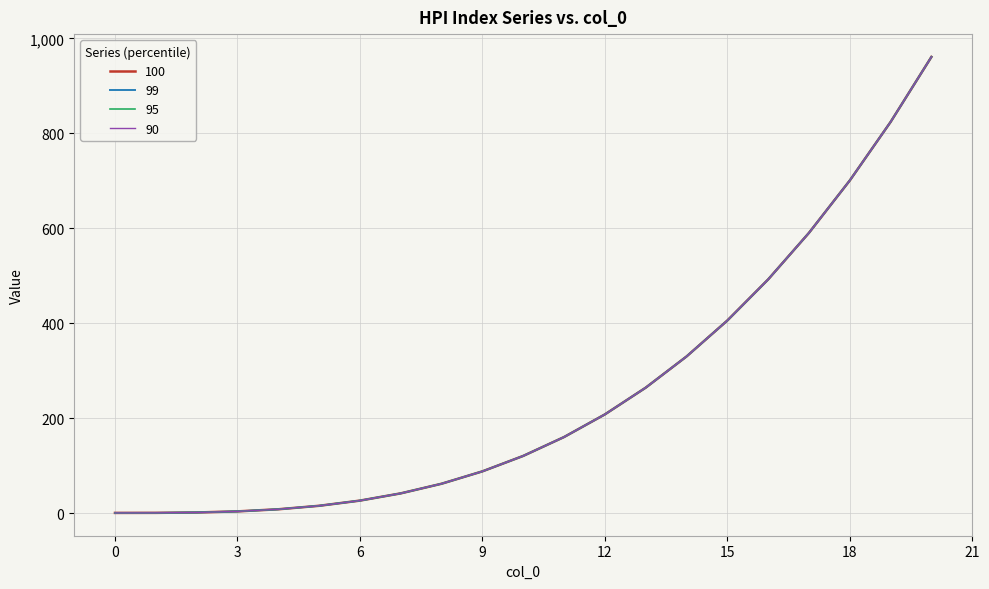

Does the chart have visible grid lines?

Yes